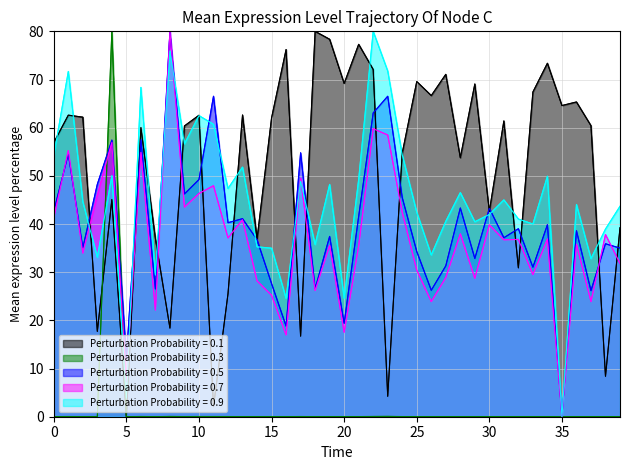

What is the maximum value shown in the chart?

80.0